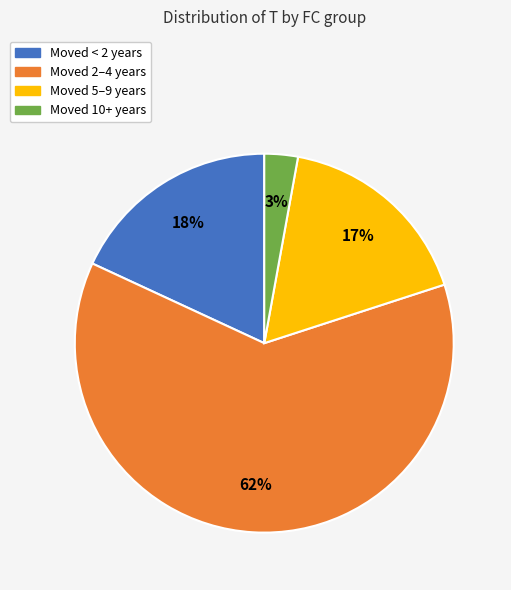

Which category has the biggest portion of the pie?

Moved 2–4 years